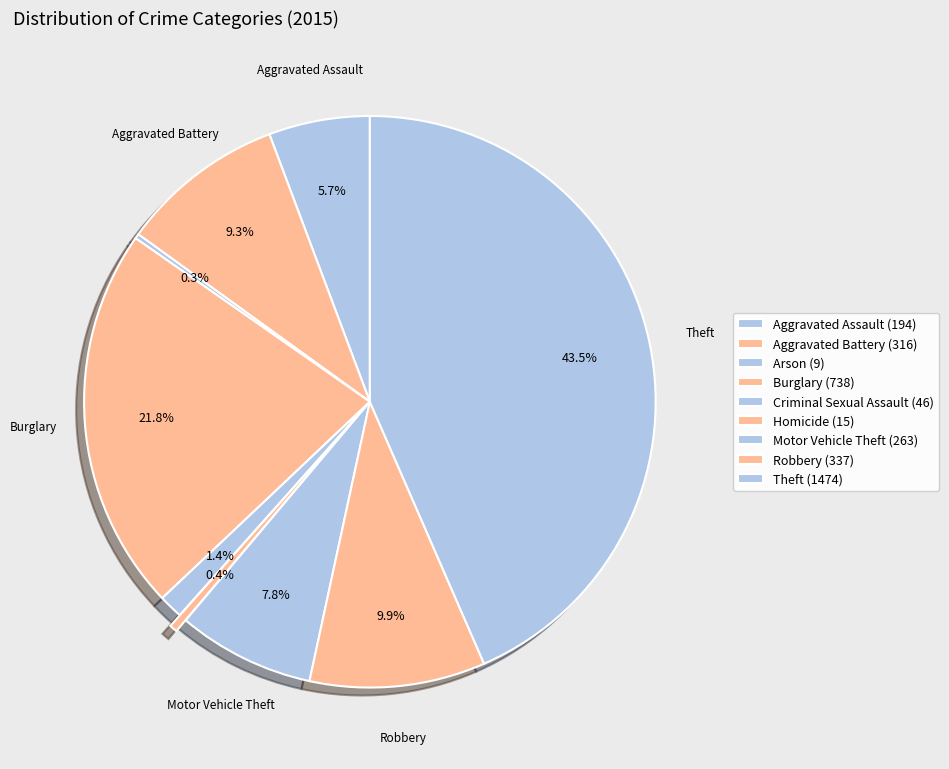

To the nearest percent, what is the combined percentage of Aggravated Battery and Motor Vehicle Theft?

17%